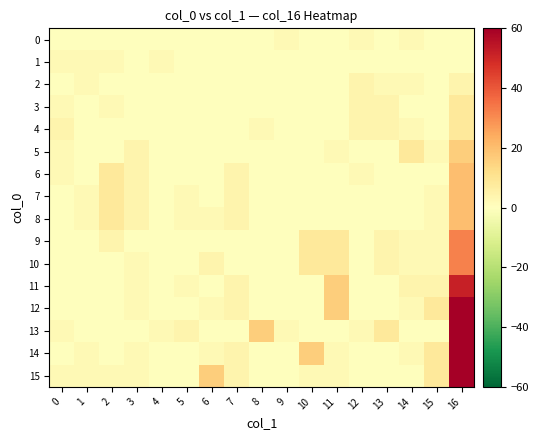

Rank the series at 2 from highest to lowest value.

6, 7, 8, 9, 1, 3, 15, 0, 2, 4, 5, 10, 11, 12, 13, 14